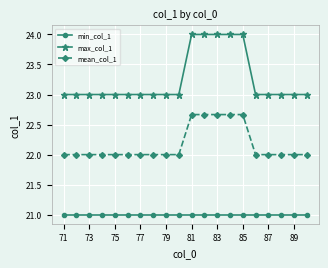

Which series has the largest range (max minus min)?

max_col_1